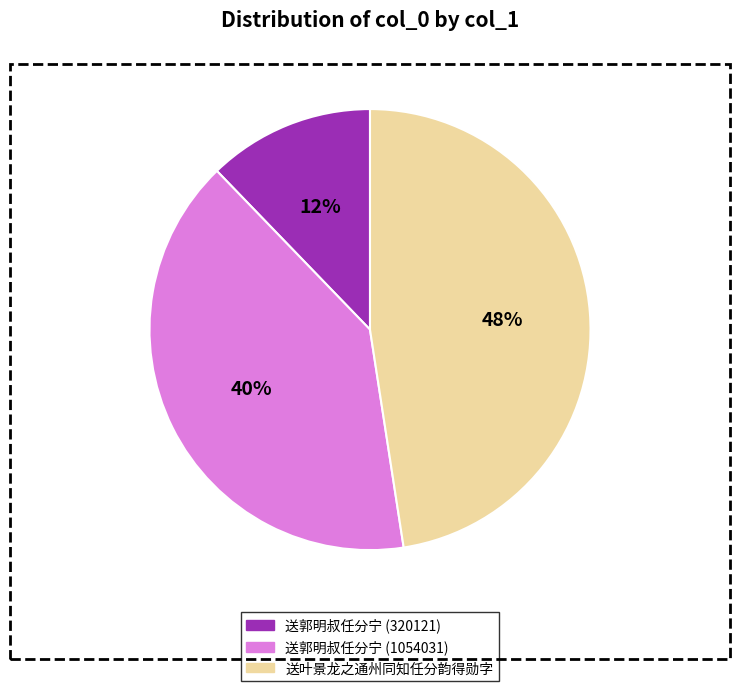

To the nearest percent, what is the average slice percentage?

33%